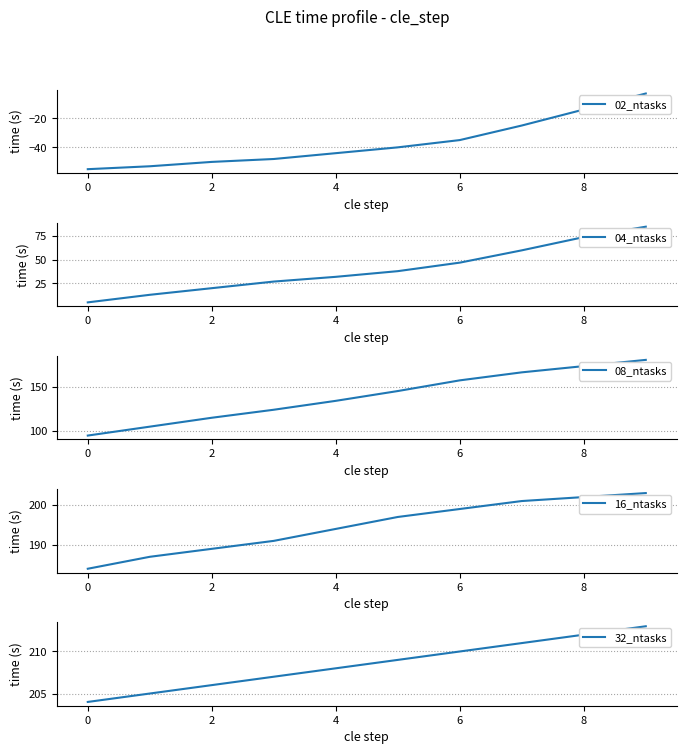

True or false: 32_ntasks has more than 2 interior local peaks.

False